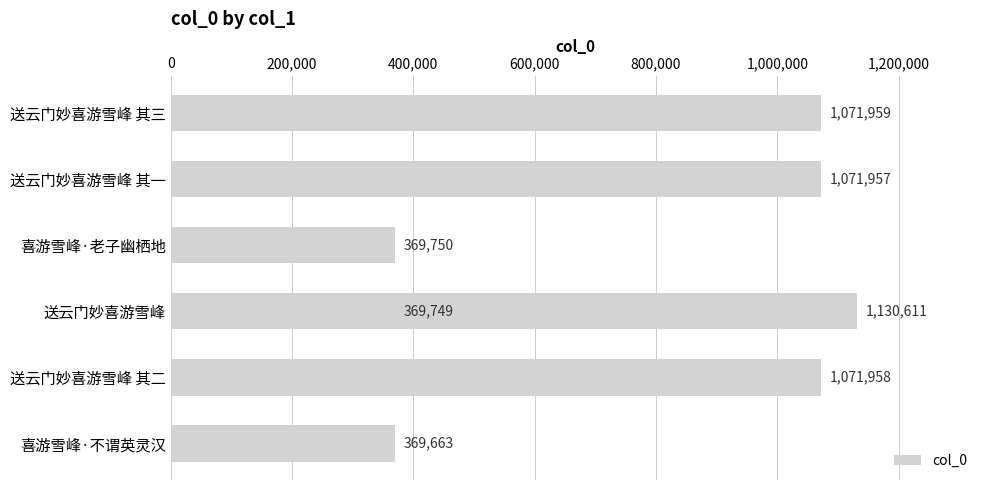

What is the approximate value at 送云门妙喜游雪峰 其二, to the nearest 50?

1071950